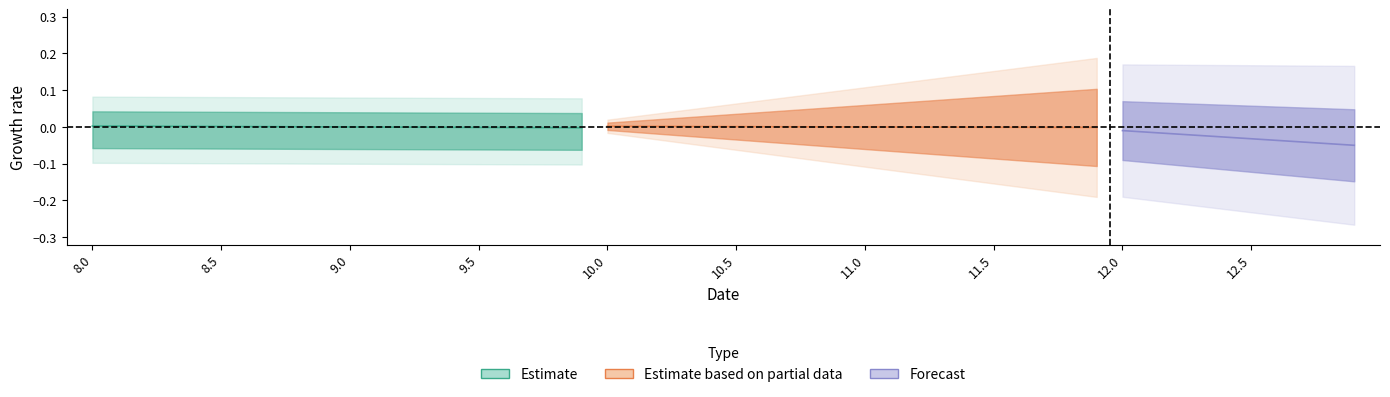

Is it true that Y equals -0.0 at 9.4?

False